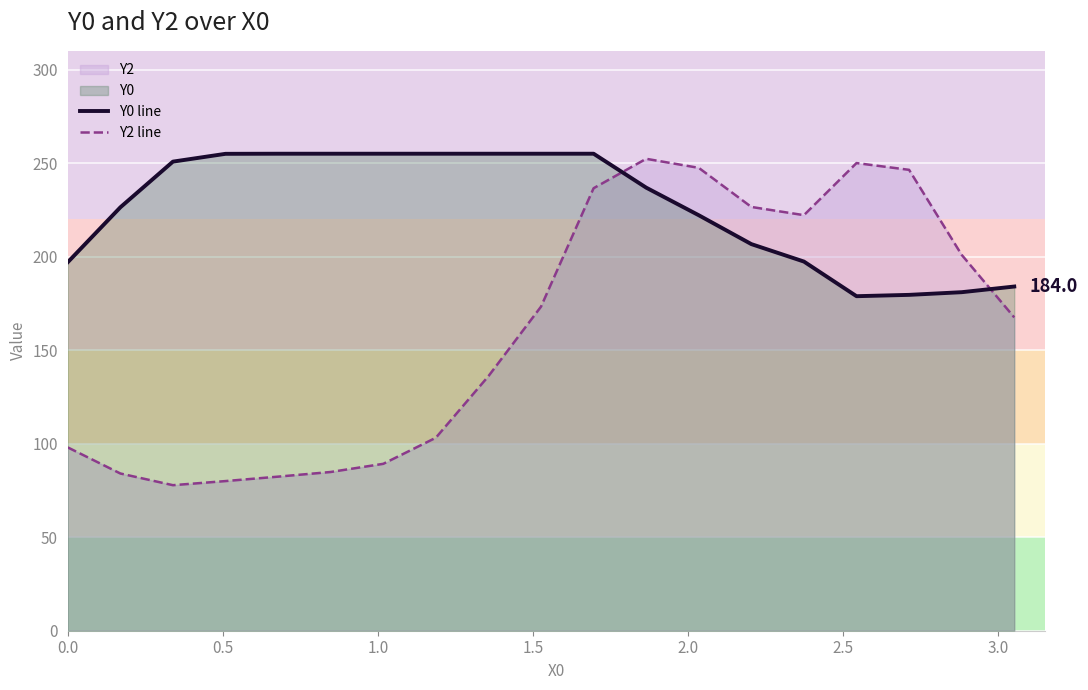

How many values in the Y0 line series are below 236?

9